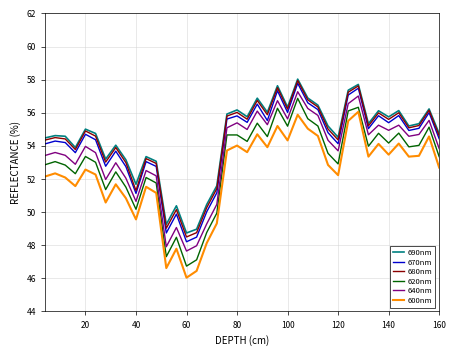

How many series are shown in this chart?

6